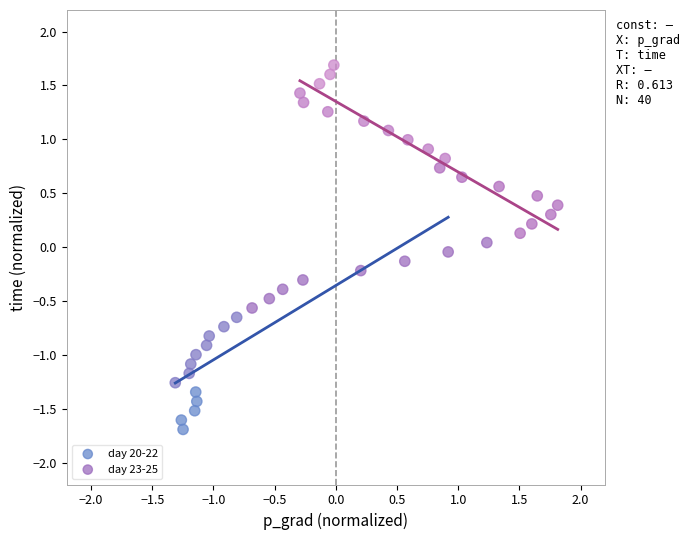

Which series contains the highest Y value?

day 23-25